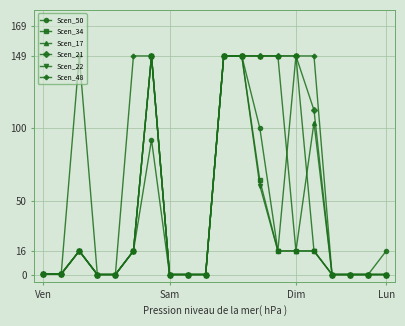

Which series has the largest total across all categories?

Scen_48